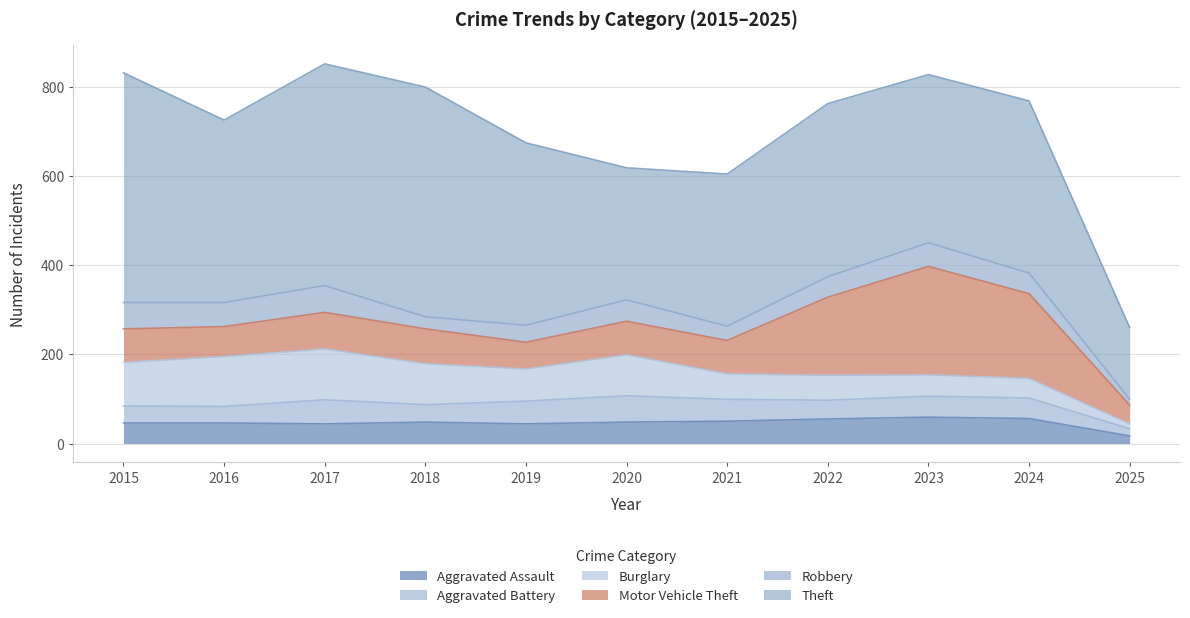

What is the highest value of the Robbery series?

60